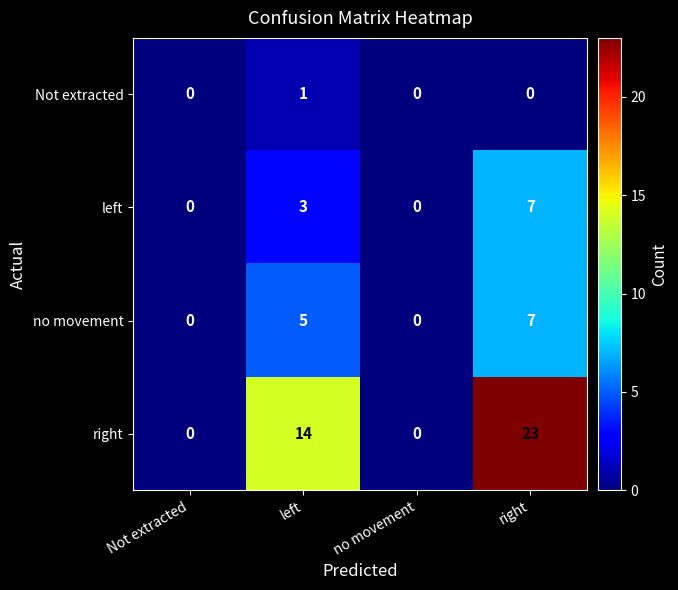

Reading right to left, extract all data points from this chart.

Not extracted: 0	0	1	0
left: 7	0	3	0
no movement: 7	0	5	0
right: 23	0	14	0